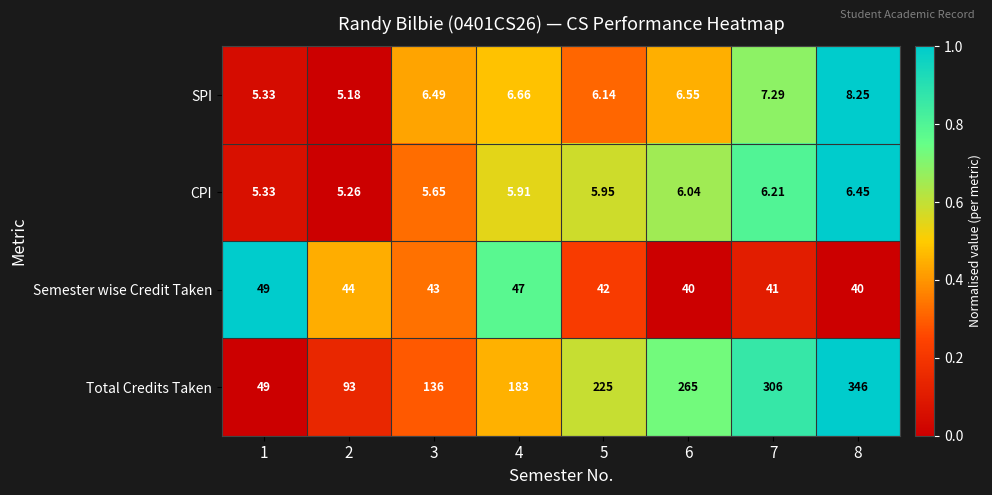

What is the total value across all series at 2?

147.4